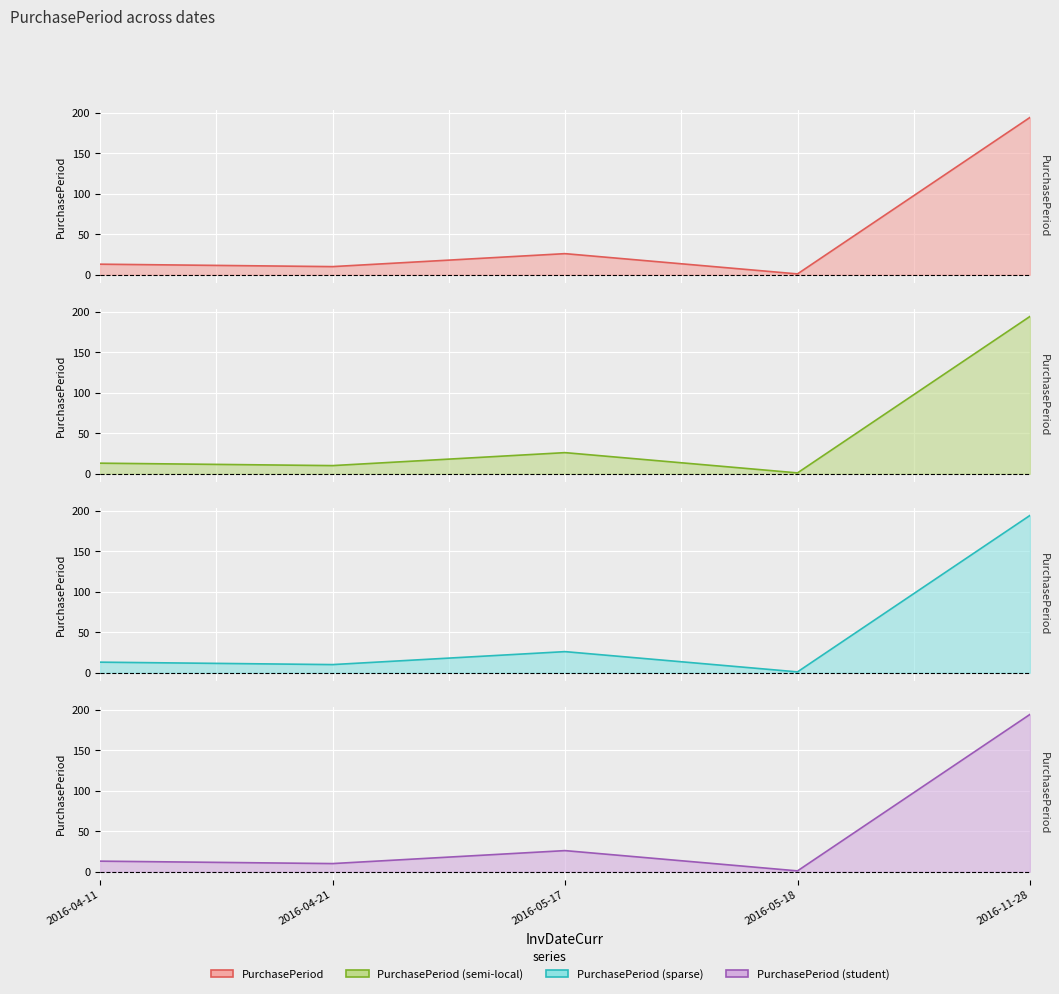

What is the smallest value displayed?

1